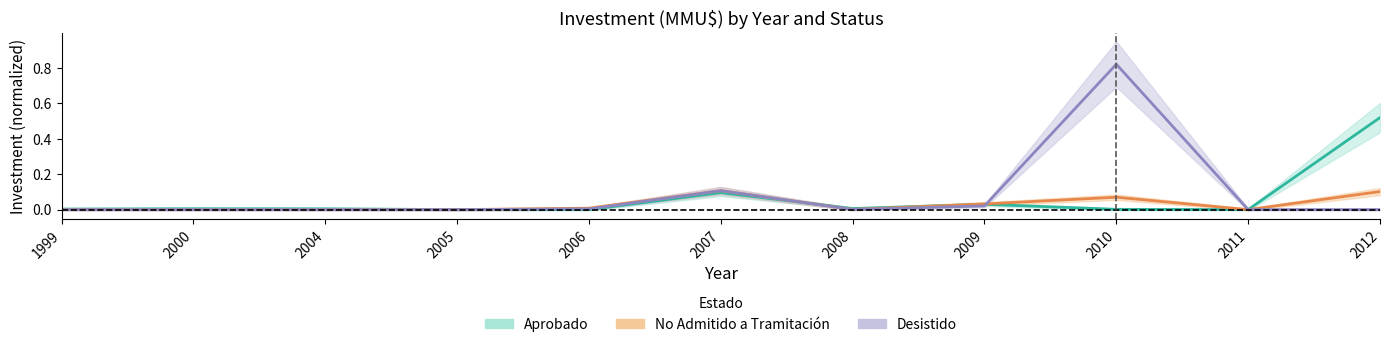

What are all the series names shown in the legend?

Aprobado, No Admitido a Tramitación, Desistido